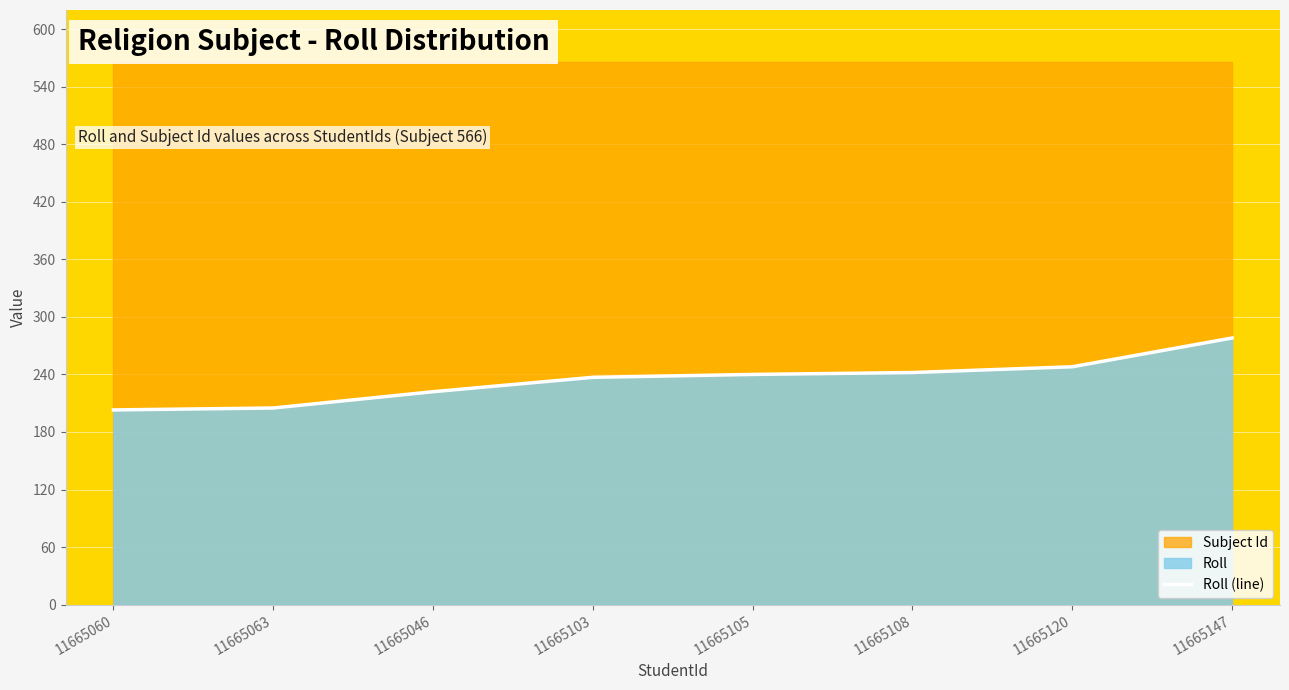

What is the sum of all values?

1875